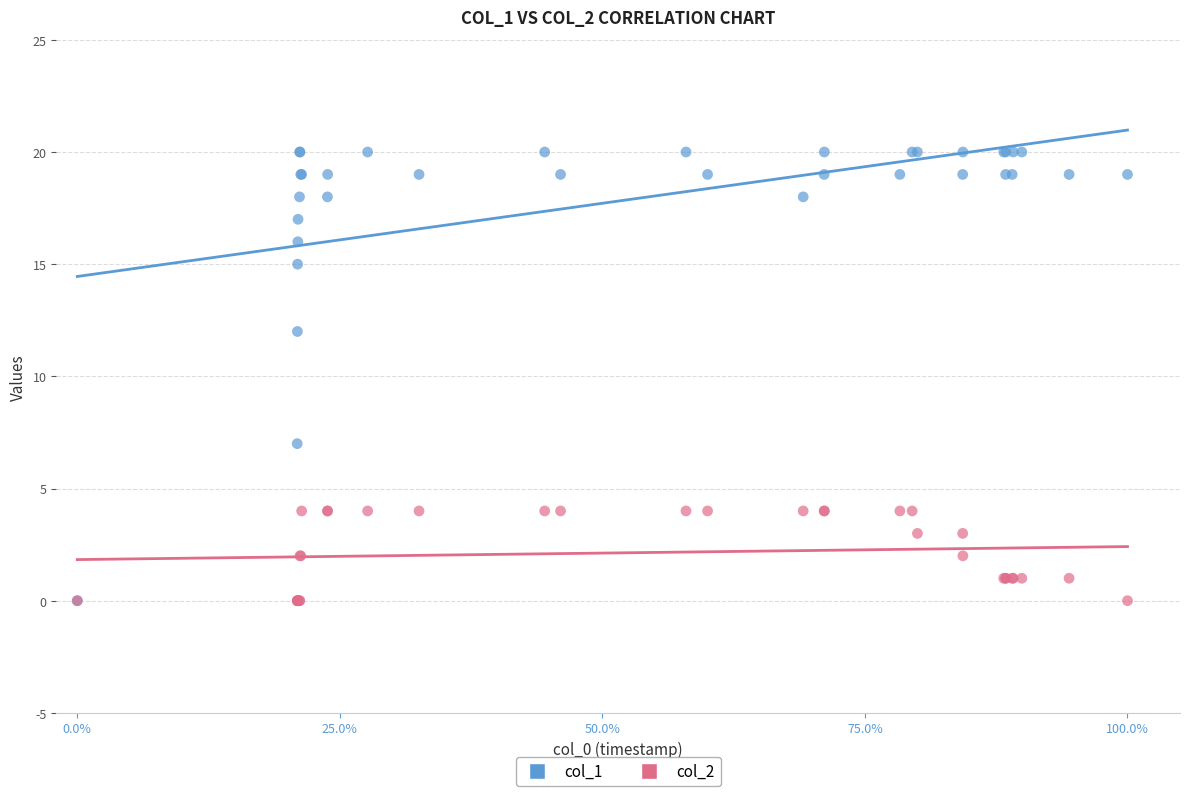

Across all series, what Y value is closest to 10?

12